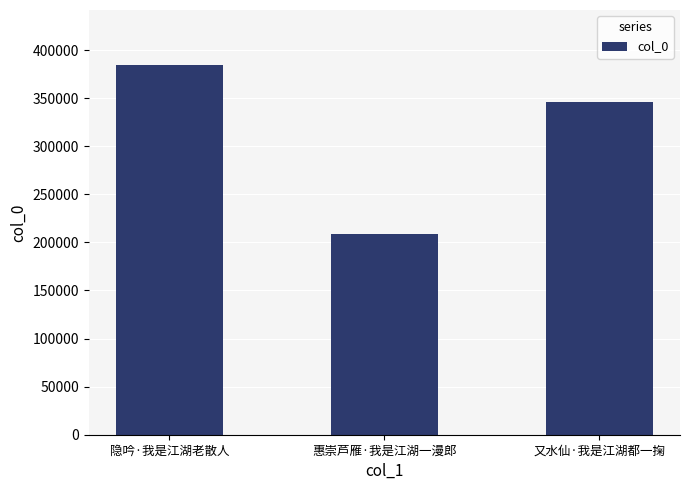

The chart shows a value of 118723 at 隐吟·我是江湖老散人. True or false?

False